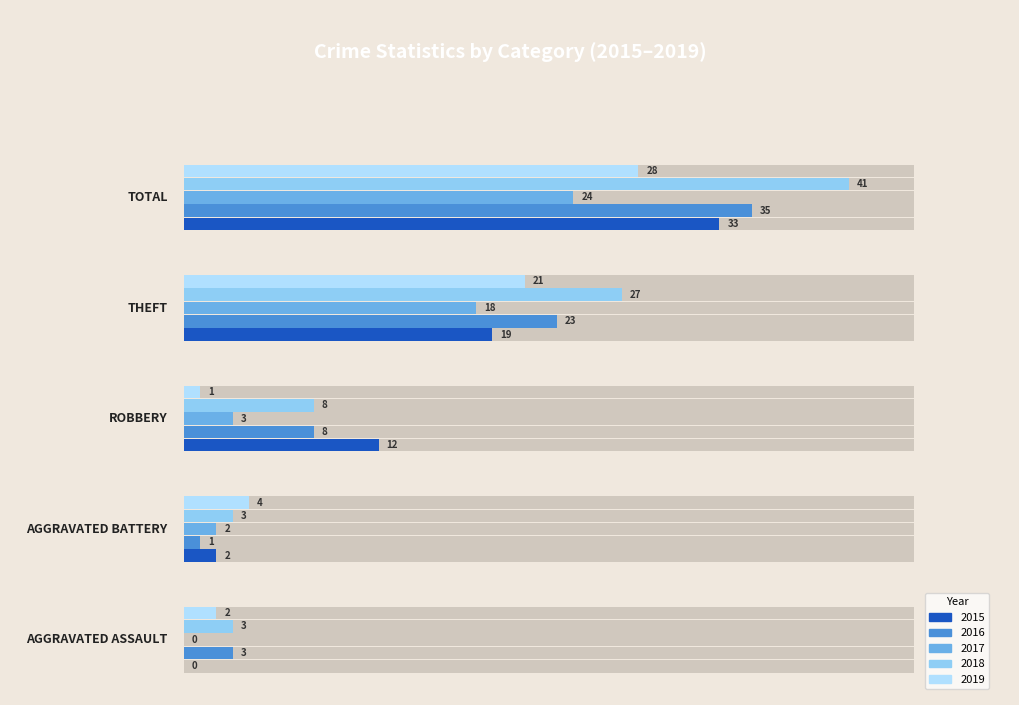

Which category has the lowest value across all series?

Aggravated Assault